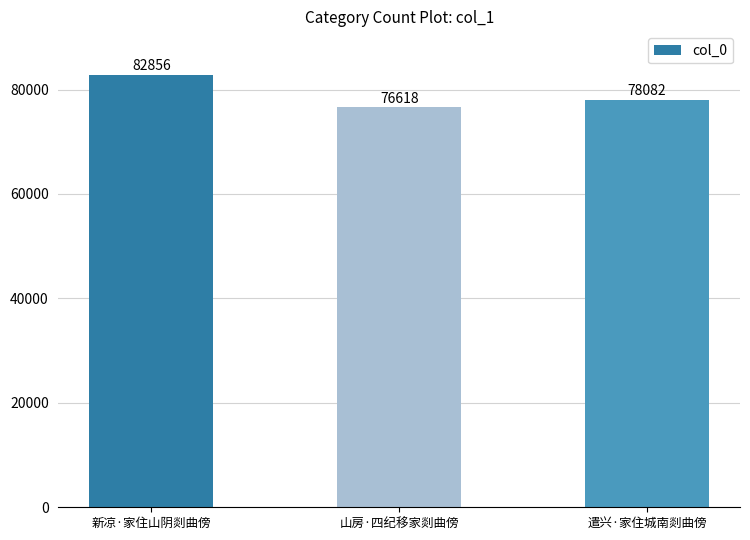

Read the value at 新凉·家住山阴剡曲傍.

82856